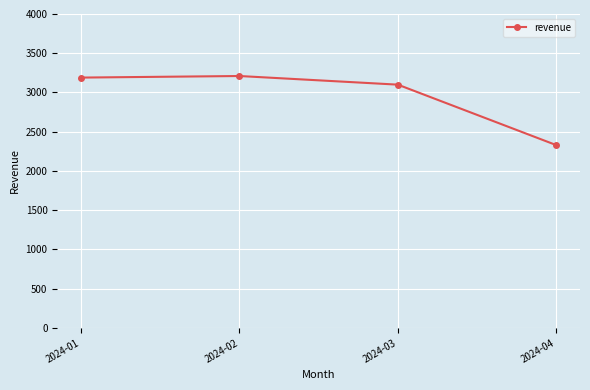

What is the approximate value at 2024-03, to the nearest 50?

3100